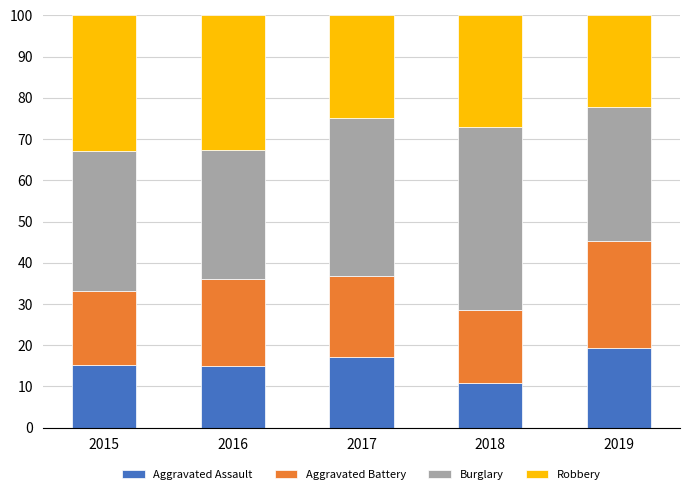

What are all the series names shown in the legend?

Aggravated Assault, Aggravated Battery, Burglary, Robbery